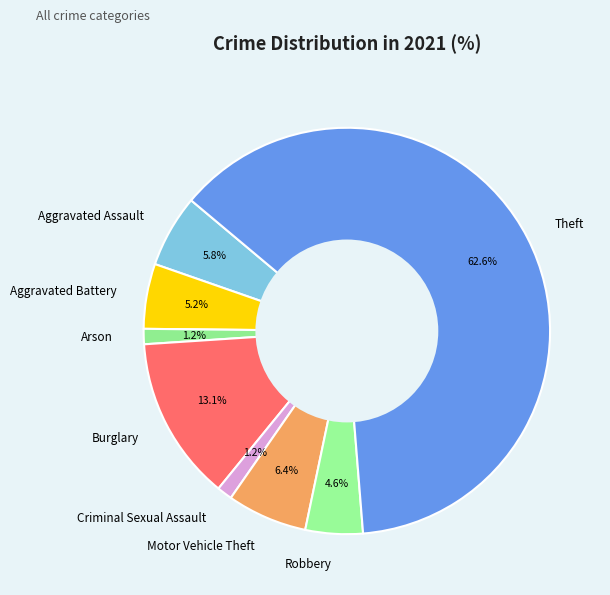

Between Robbery and Theft, which is larger?

Theft